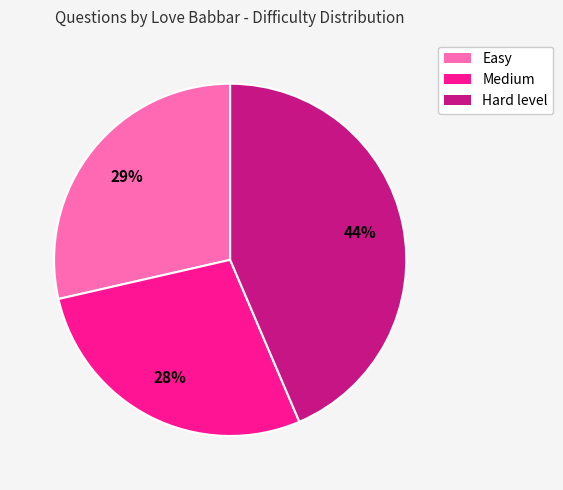

Is there a majority slice in this chart?

No